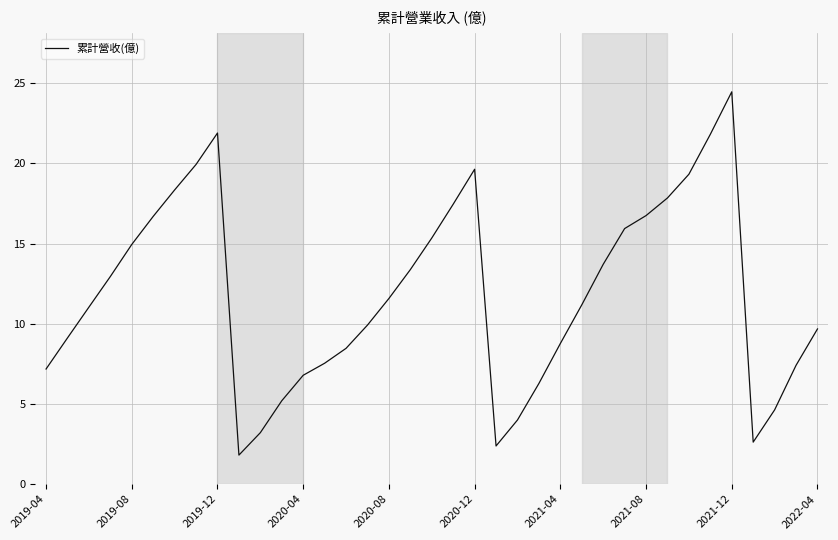

What is the difference between the maximum and minimum values?

22.7